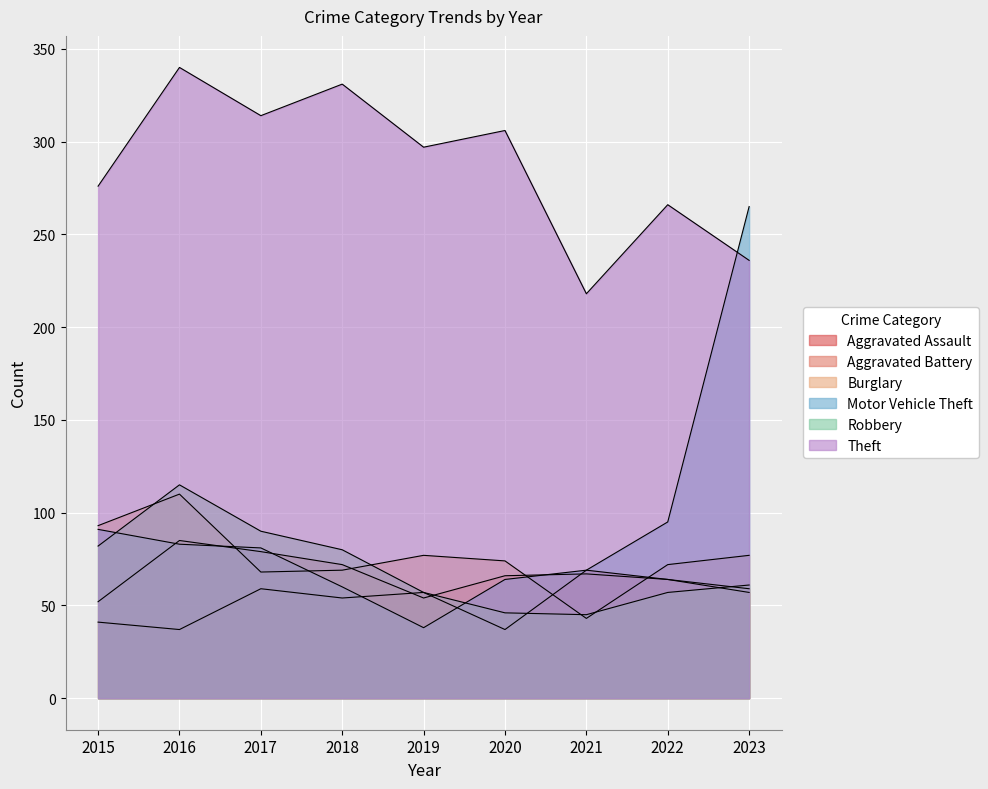

Rank the series by their maximum value, from highest to lowest.

Theft, Motor Vehicle Theft, Robbery, Burglary, Aggravated Battery, Aggravated Assault